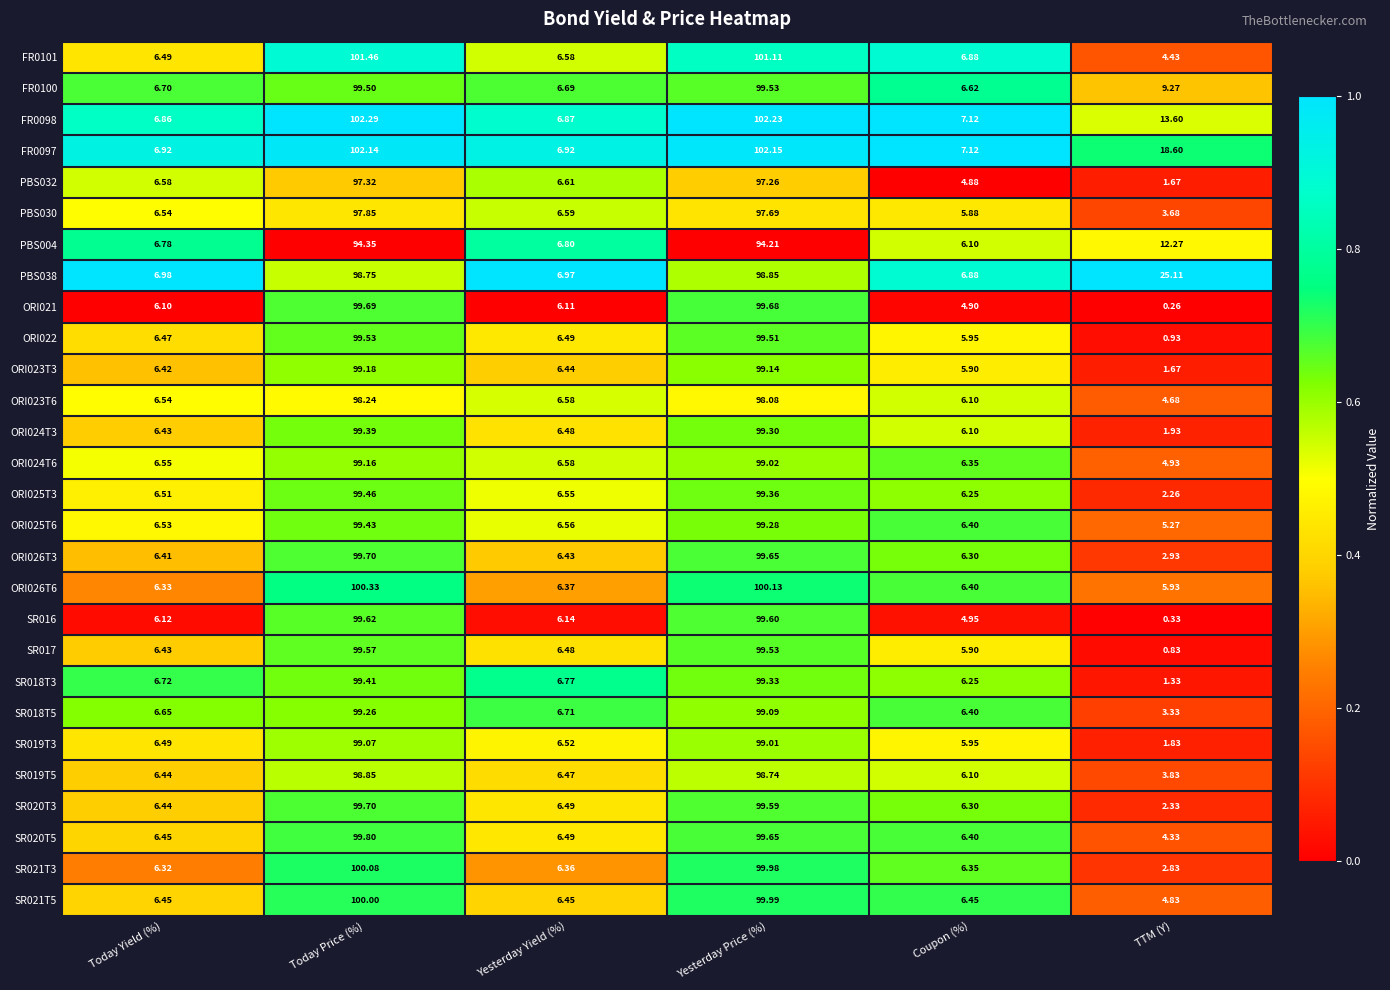

At which category is the sum across all series the highest?

Today Price (%)